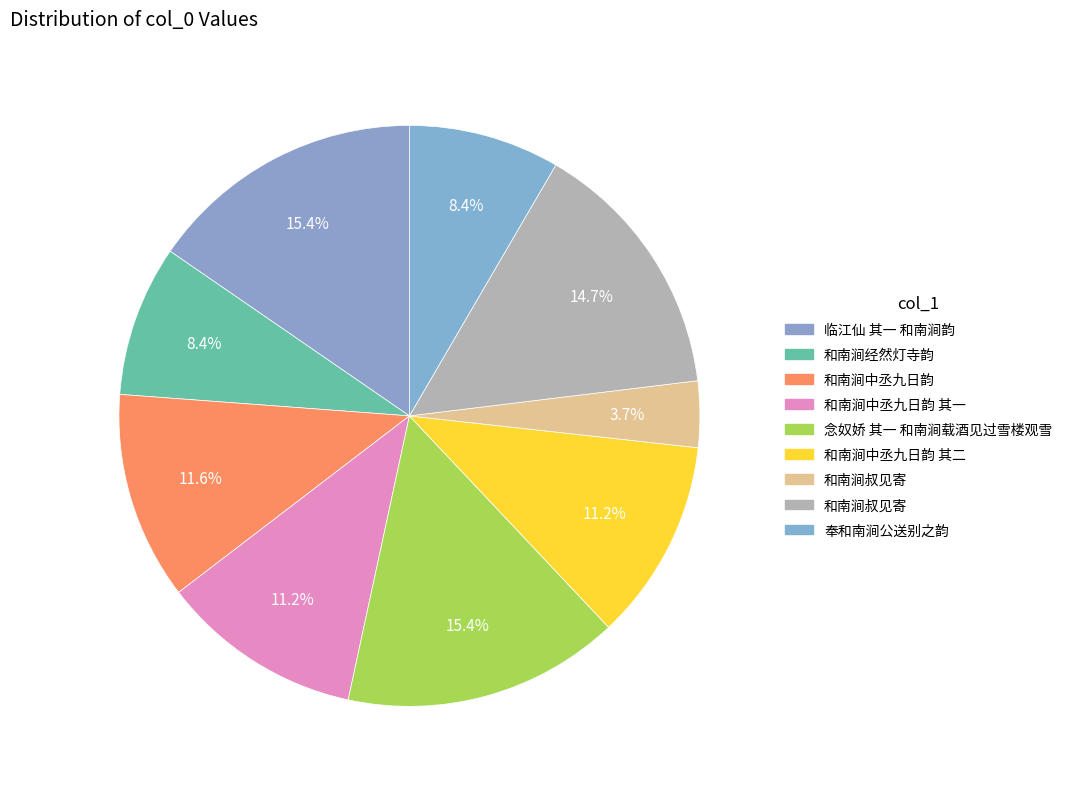

Does any single category account for the majority?

No